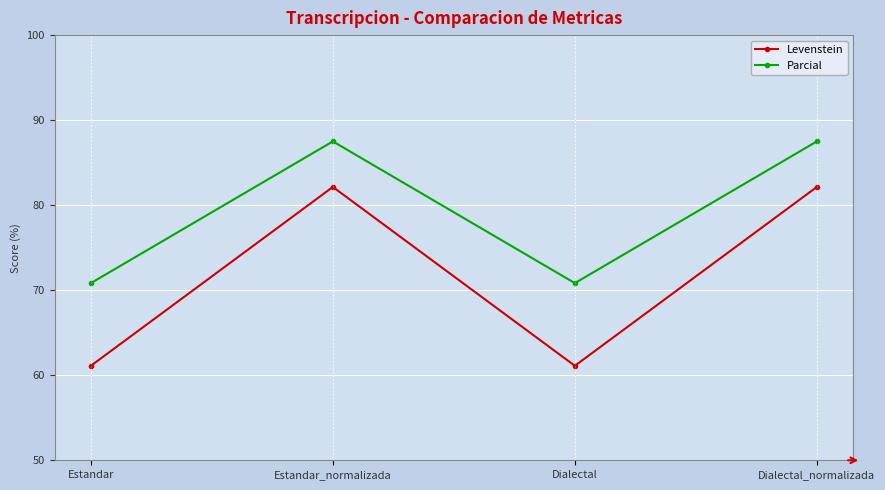

In Parcial, how many points are lower than both neighbors (excluding endpoints)?

1